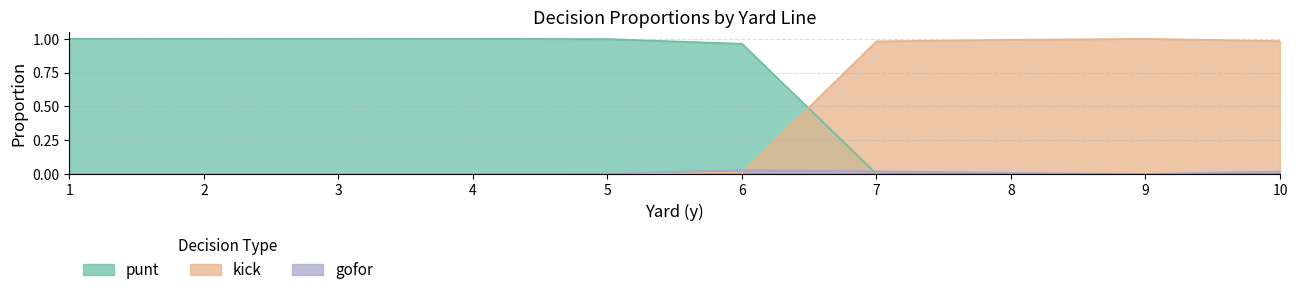

After their last crossing, which series has the higher values: kick or punt?

kick